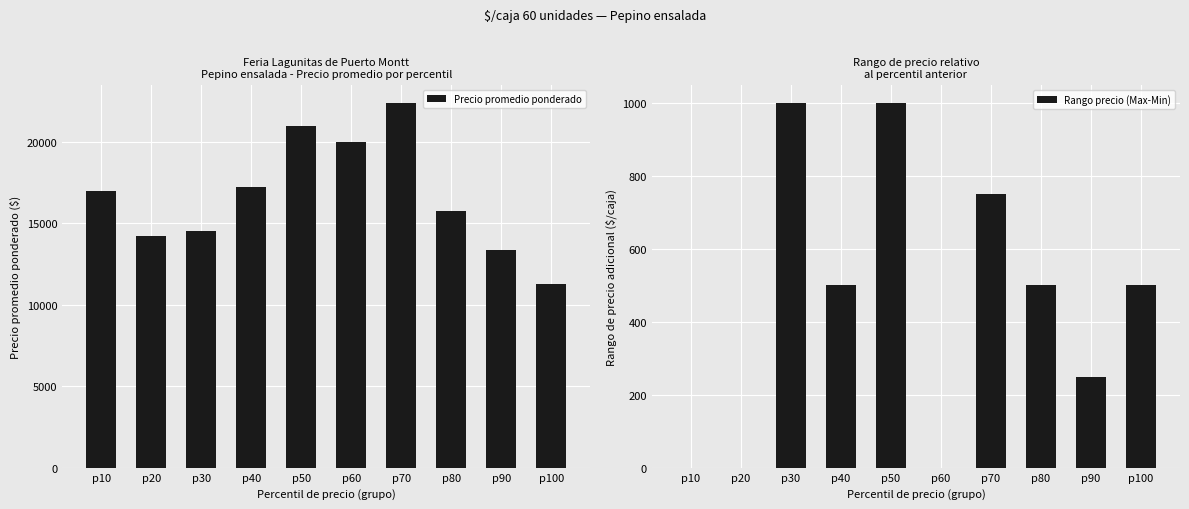

At p30, list the series in order from largest to smallest.

Precio promedio ponderado, Rango precio (Max-Min)